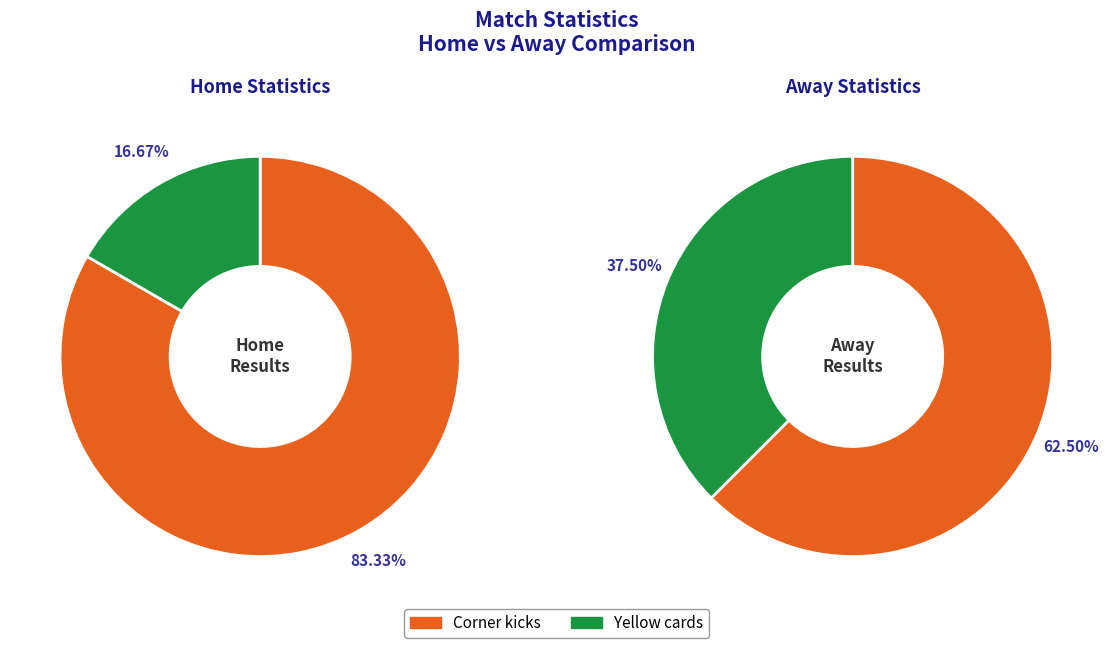

Combined, what portion of the pie is Corner kicks and Yellow cards?

100.0%